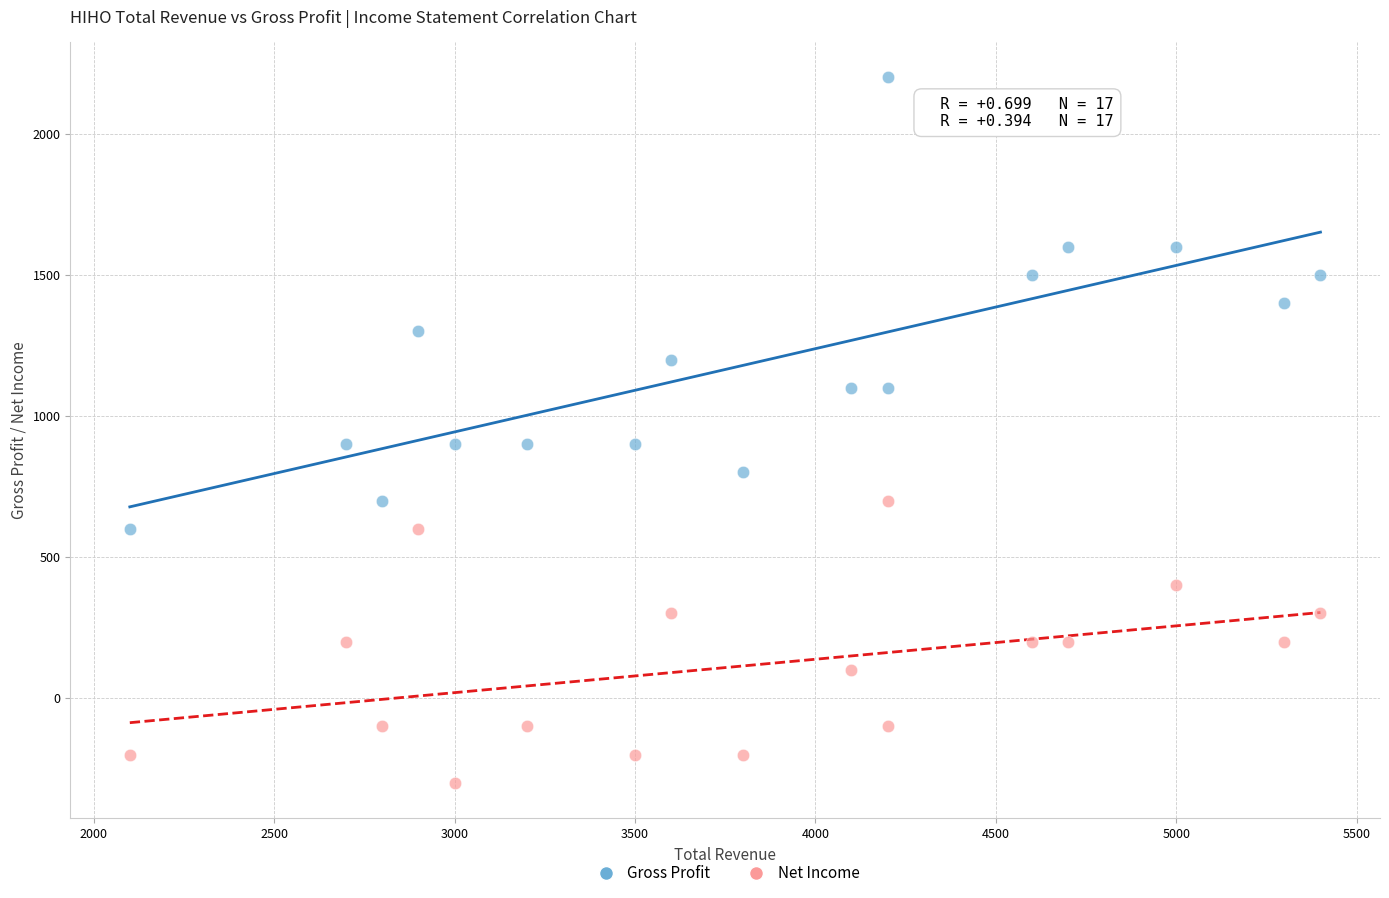

What are all the series names shown in the legend?

Gross Profit, Net Income